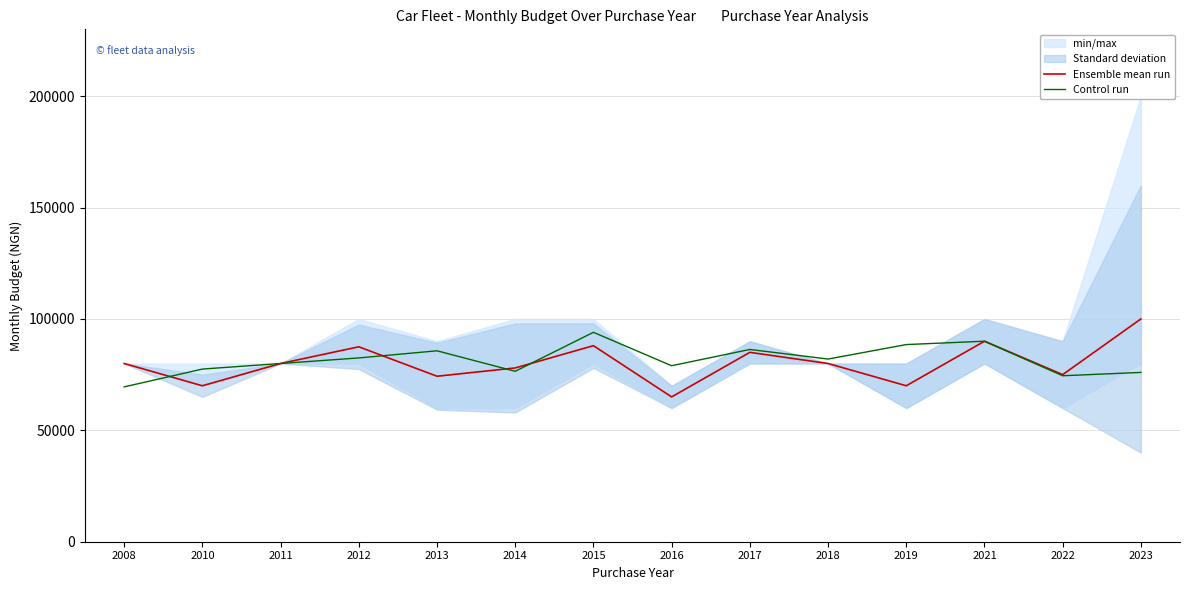

True or false: Control run has a value of 80000 at 2011.

True